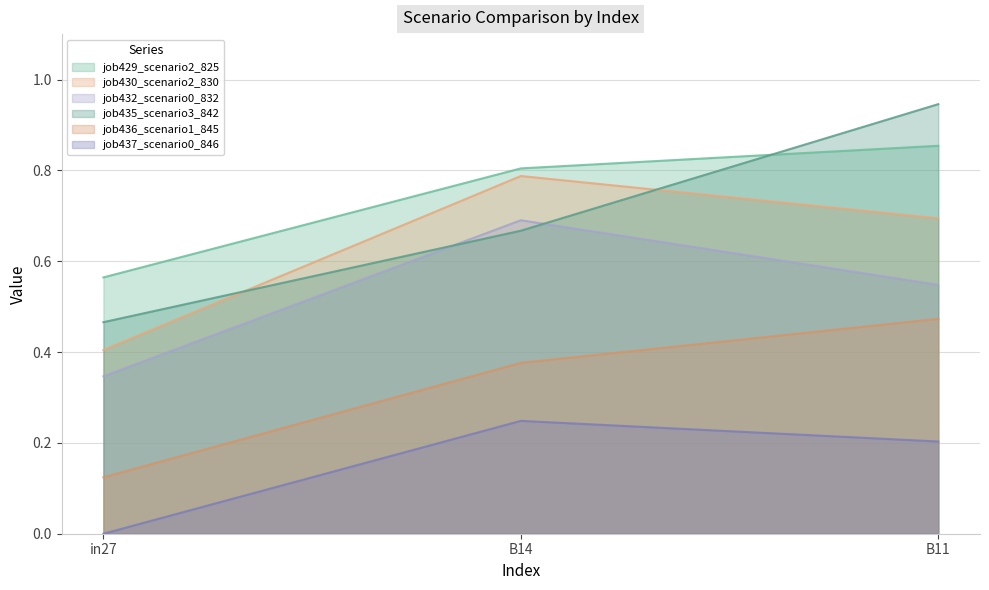

Rank the series at B11 from highest to lowest value.

job435_scenario3_842, job429_scenario2_825, job430_scenario2_830, job432_scenario0_832, job436_scenario1_845, job437_scenario0_846